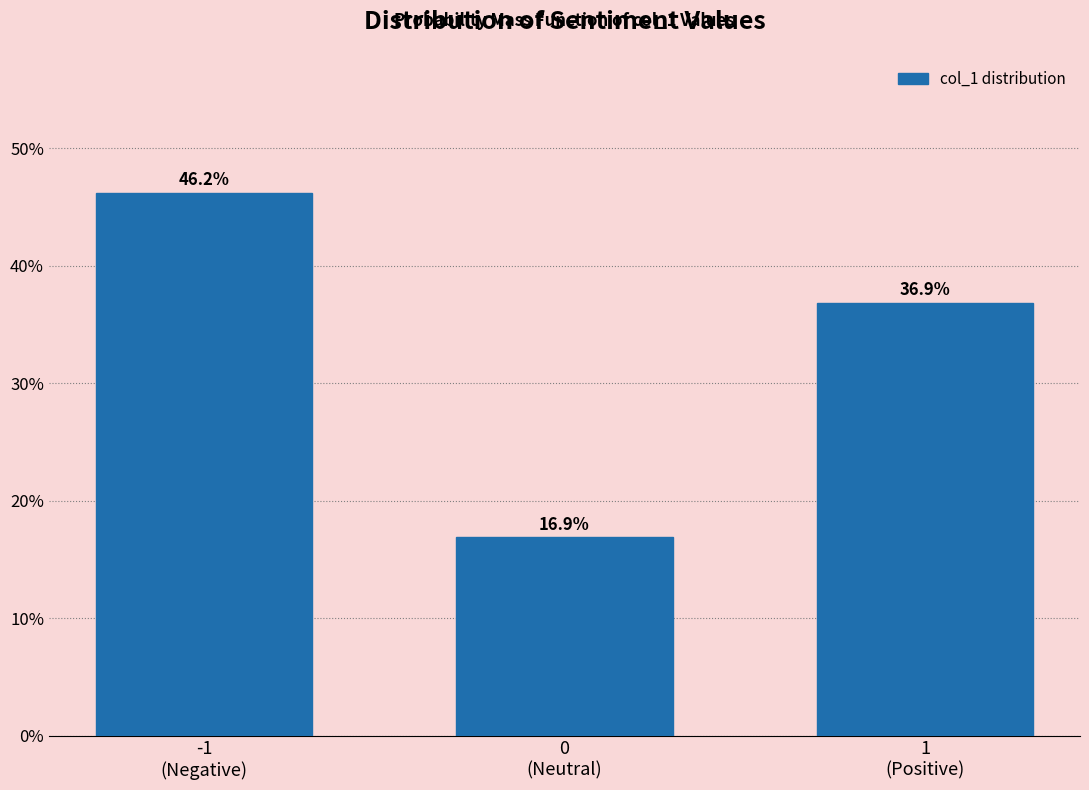

What is the value of the 3rd bar from the left?

36.9